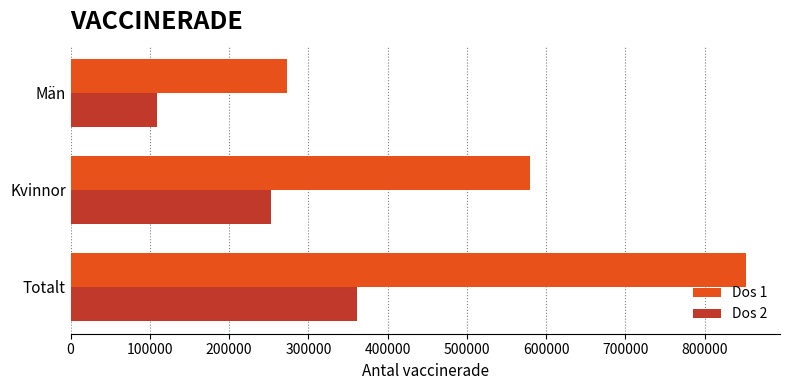

Which series has the largest total across all categories?

Dos 1